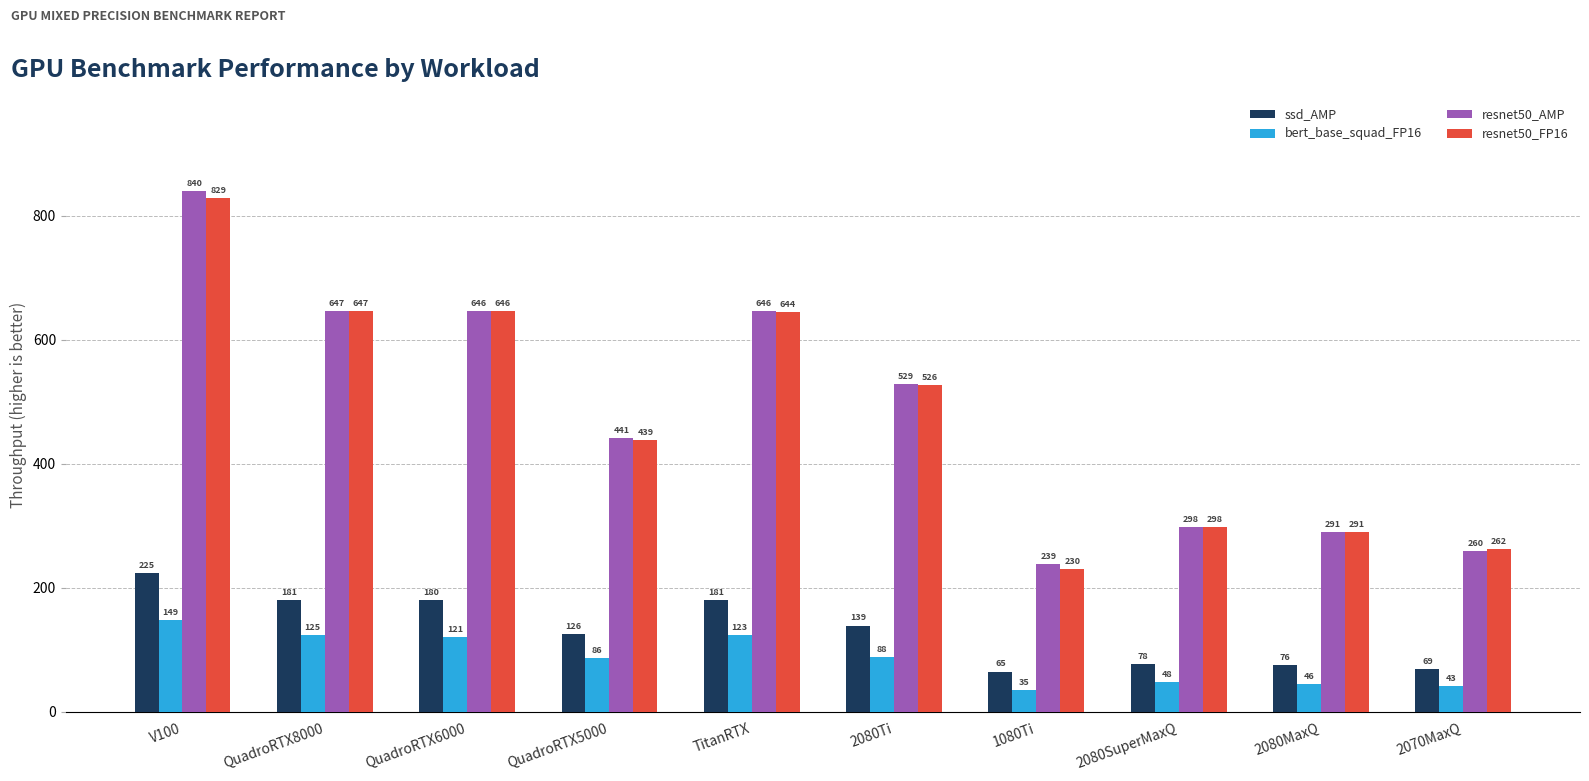

What is the value of the ssd_AMP bar at the 8th from the left?

77.9